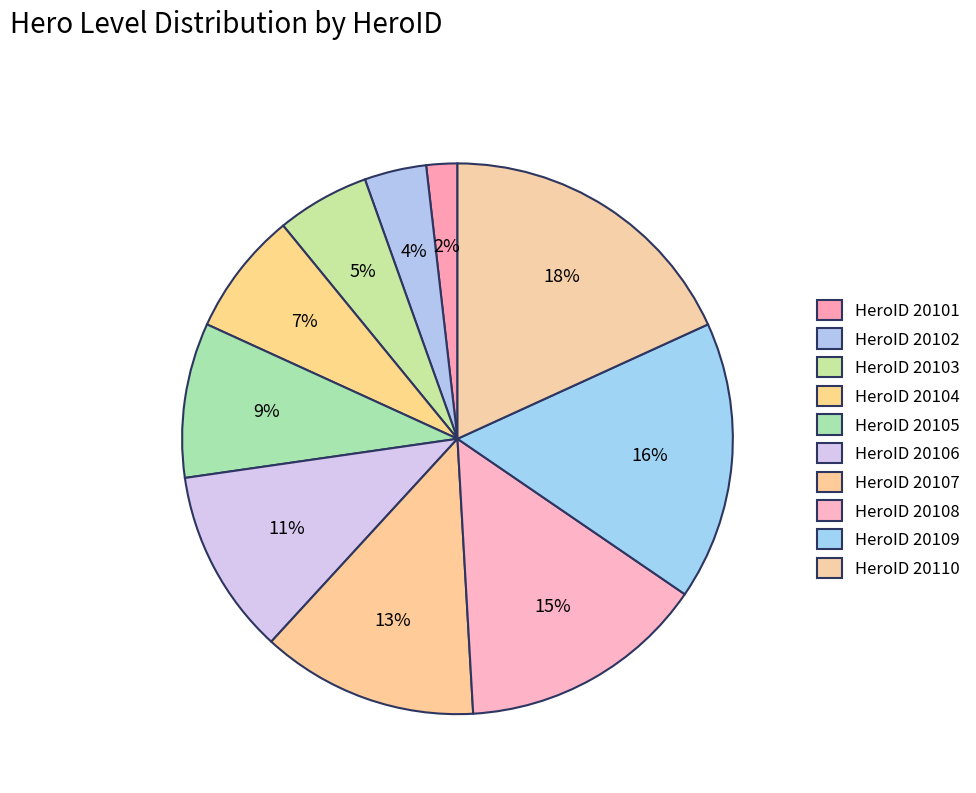

How many segments does this pie chart have?

10